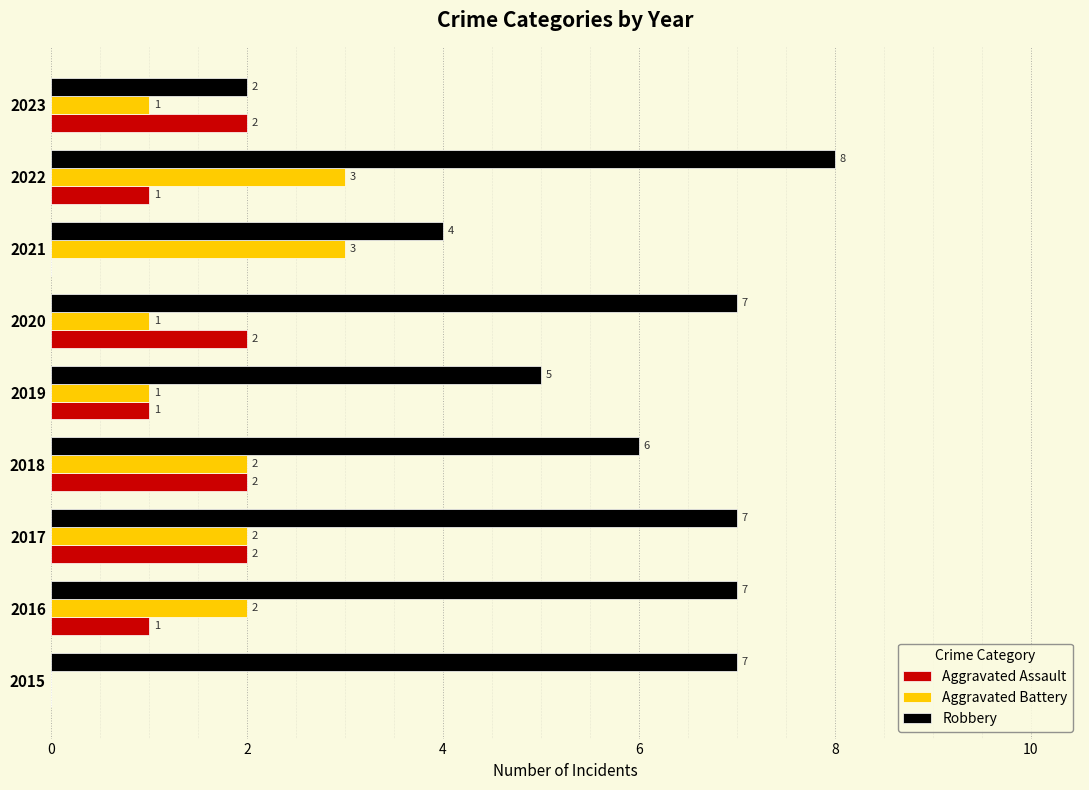

Which category has the highest value across all series?

2022